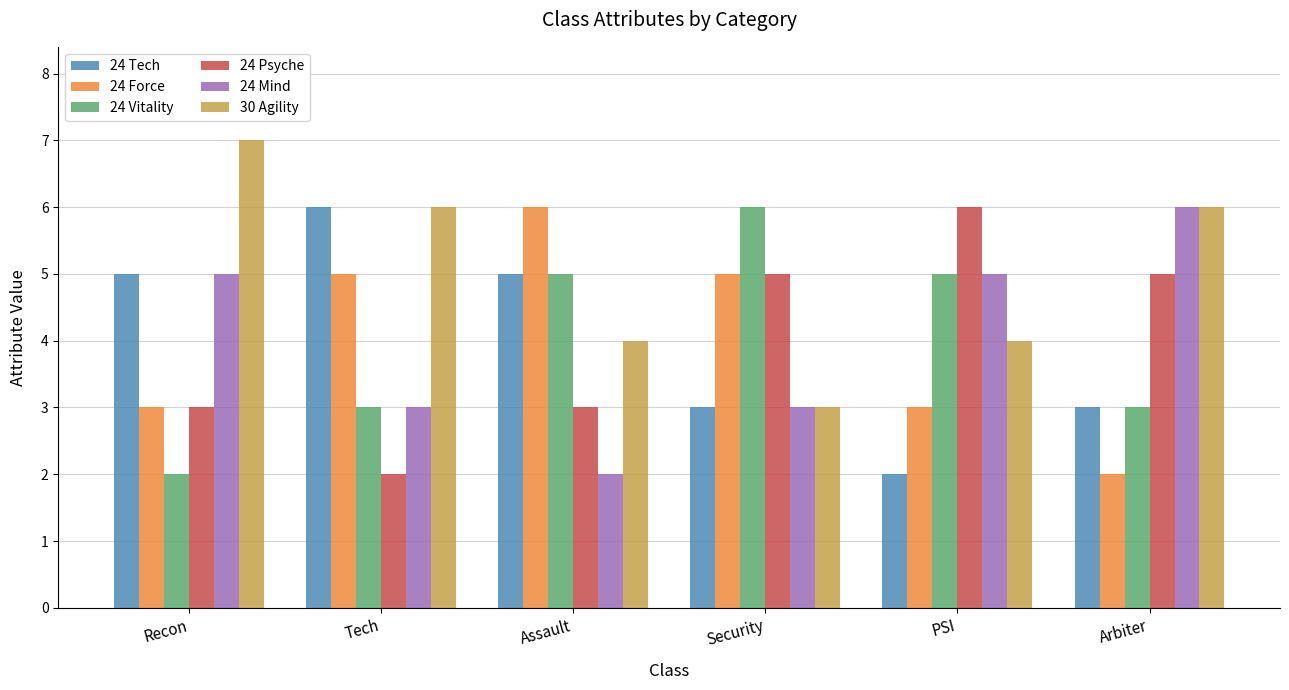

The value of 24 Vitality at PSI is 9. True or false?

False